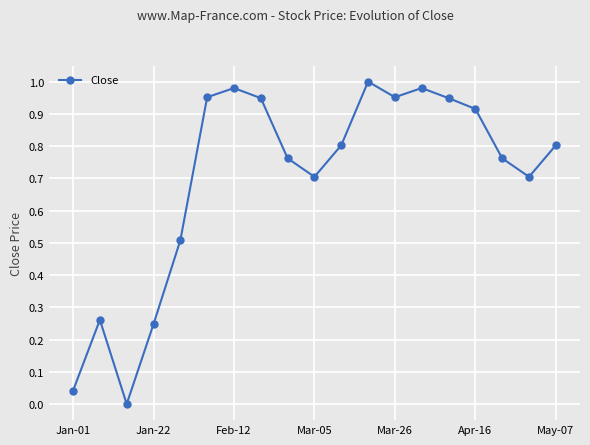

How many points are higher than both their immediate neighbors (excluding endpoints)?

4